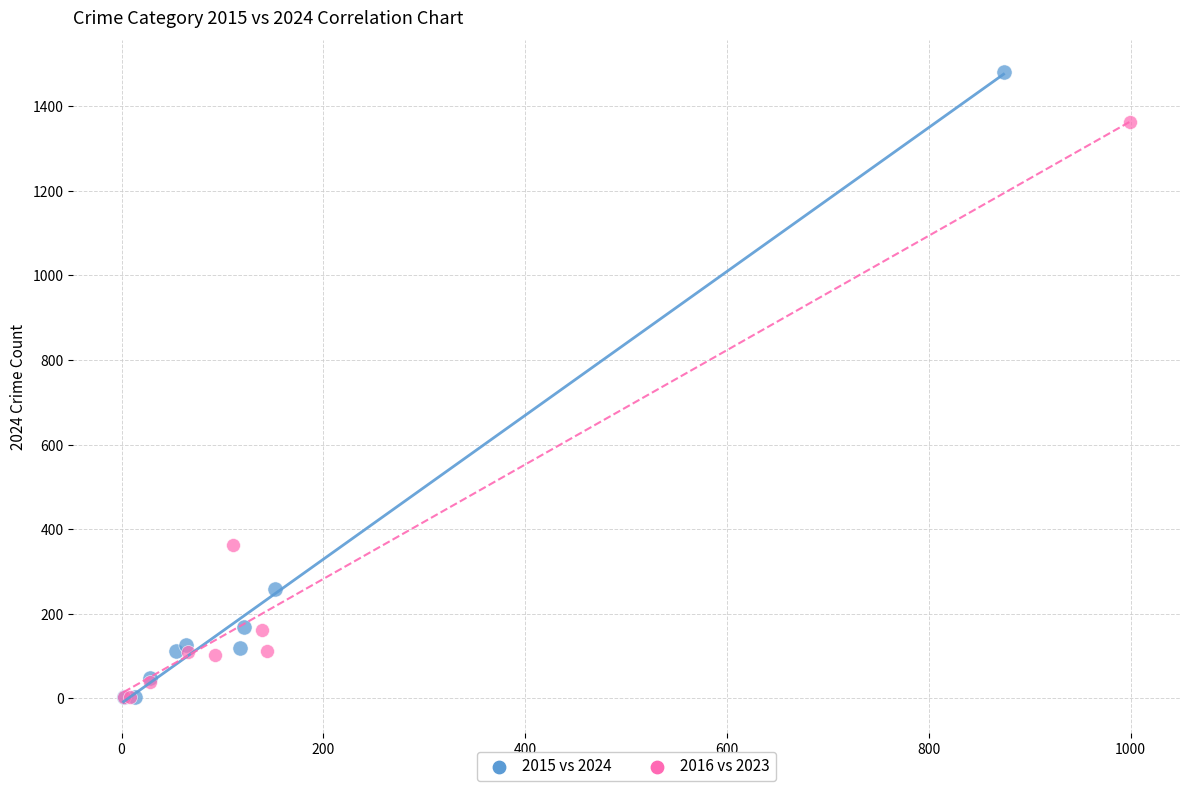

Which series has the largest Y range (max minus min)?

2015 vs 2024